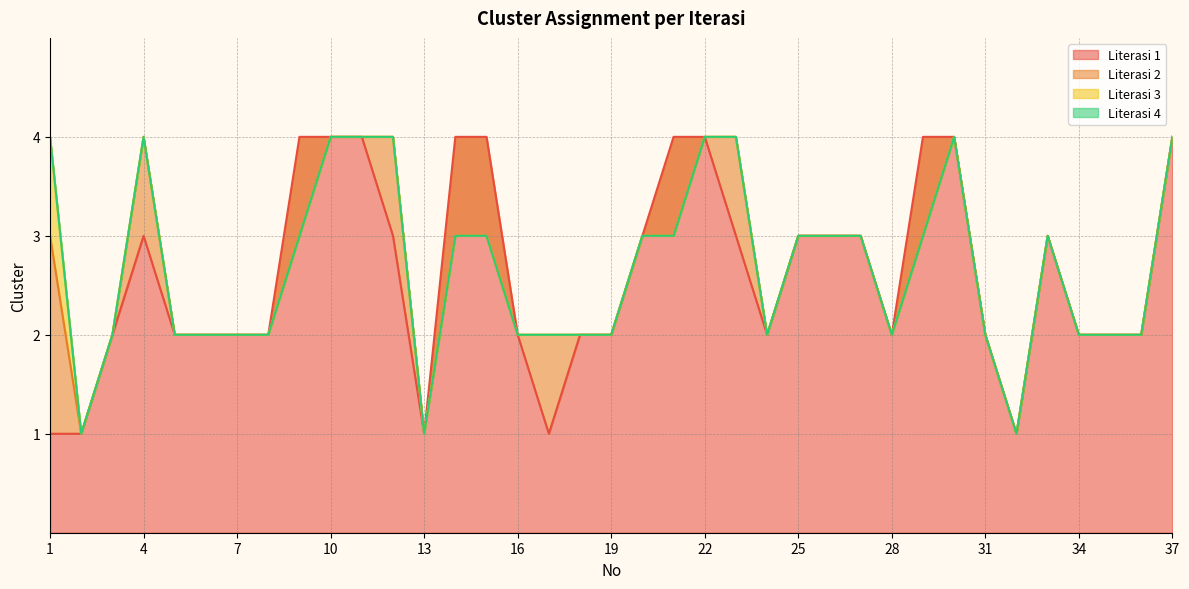

What is the difference between the second highest and minimum values in the Literasi 3 series?

3